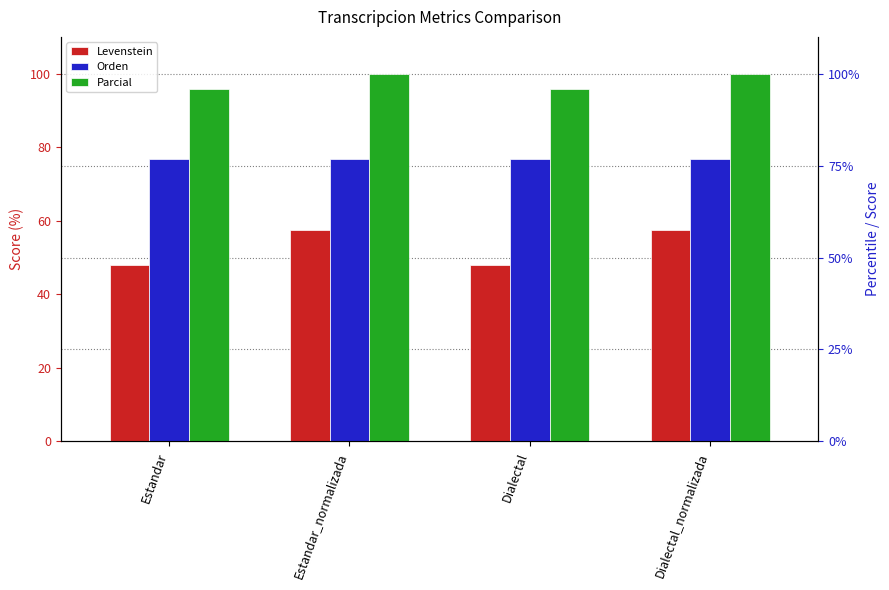

What is the label of the 1st bar from the right?

Dialectal_normalizada